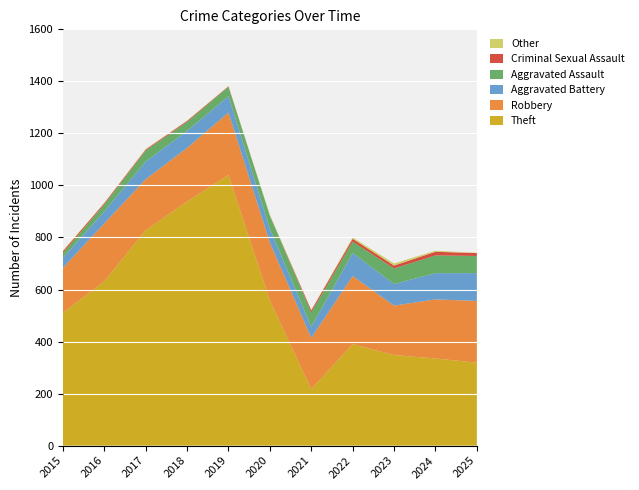

Reading left to right, what are all the values shown in this chart?

Theft: 510	632	828	938	1040	558	217	390	348	335	319
Robbery: 173	222	196	206	240	222	197	262	190	227	237
Aggravated Battery: 39	46	68	66	63	54	43	88	83	101	107
Aggravated Assault: 18	27	42	34	36	50	55	44	60	68	66
Criminal Sexual Assault: 7	5	4	4	2	0	8	11	11	14	11
Other: 3	1	2	1	1	4	1	5	8	4	1